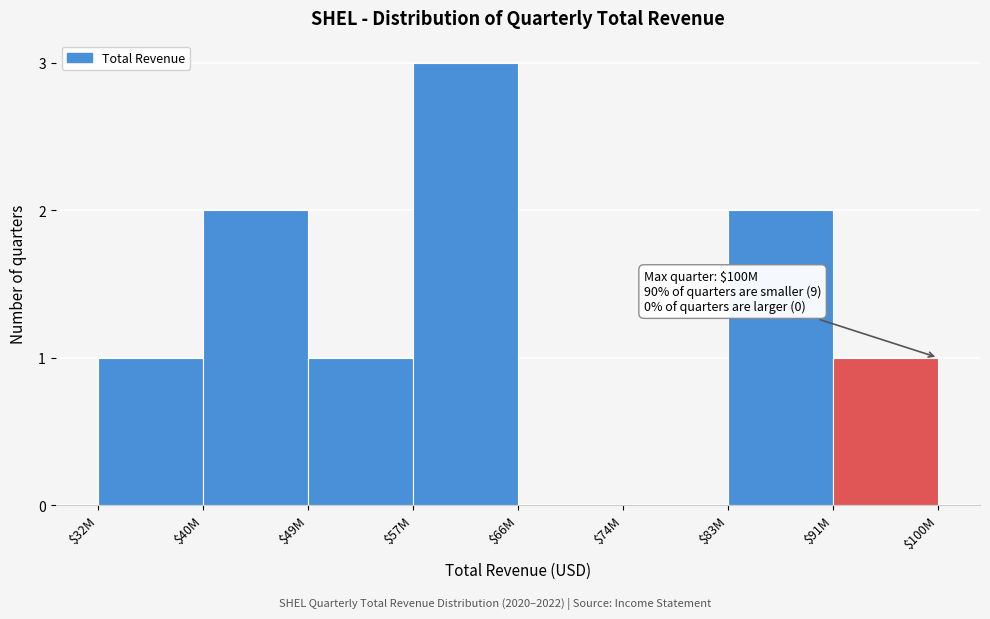

The chart shows a value of 2 at $74M. True or false?

False